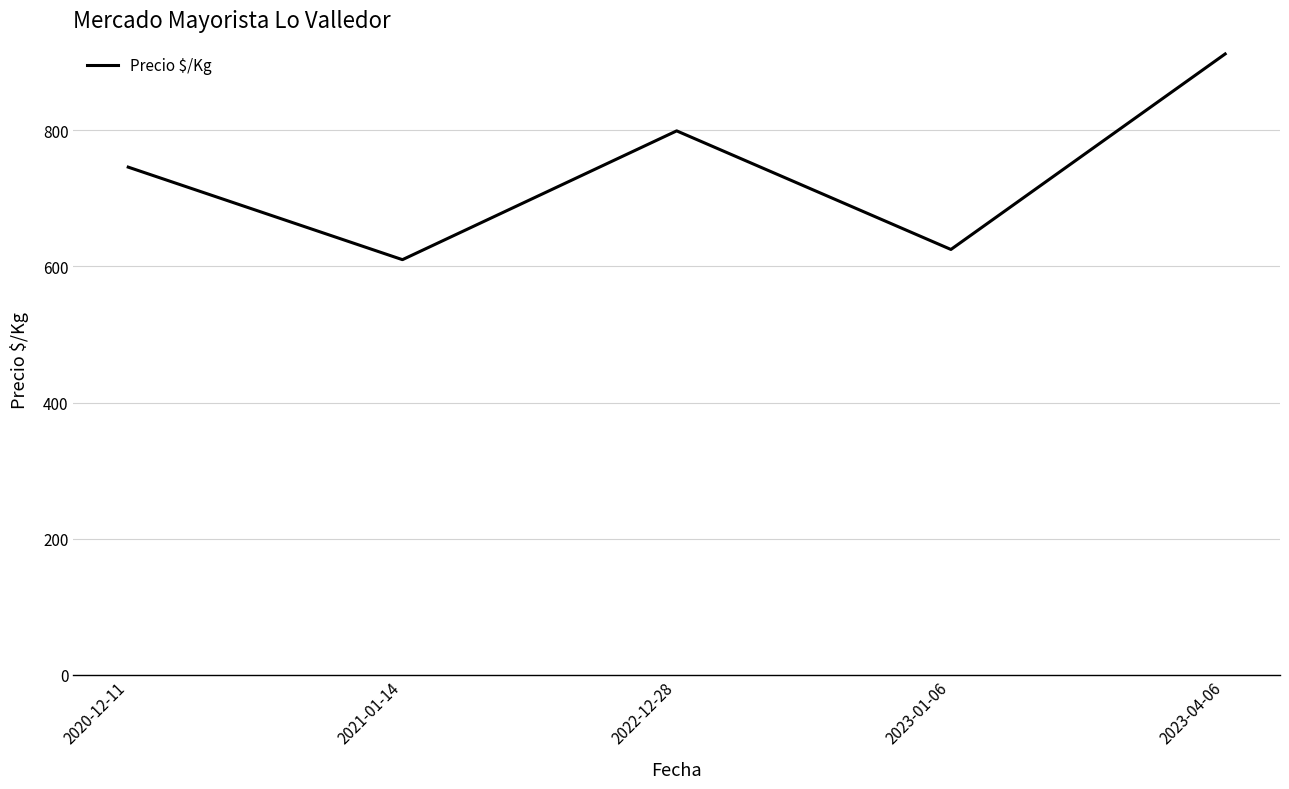

What is the minimum value shown in the chart?

610.0